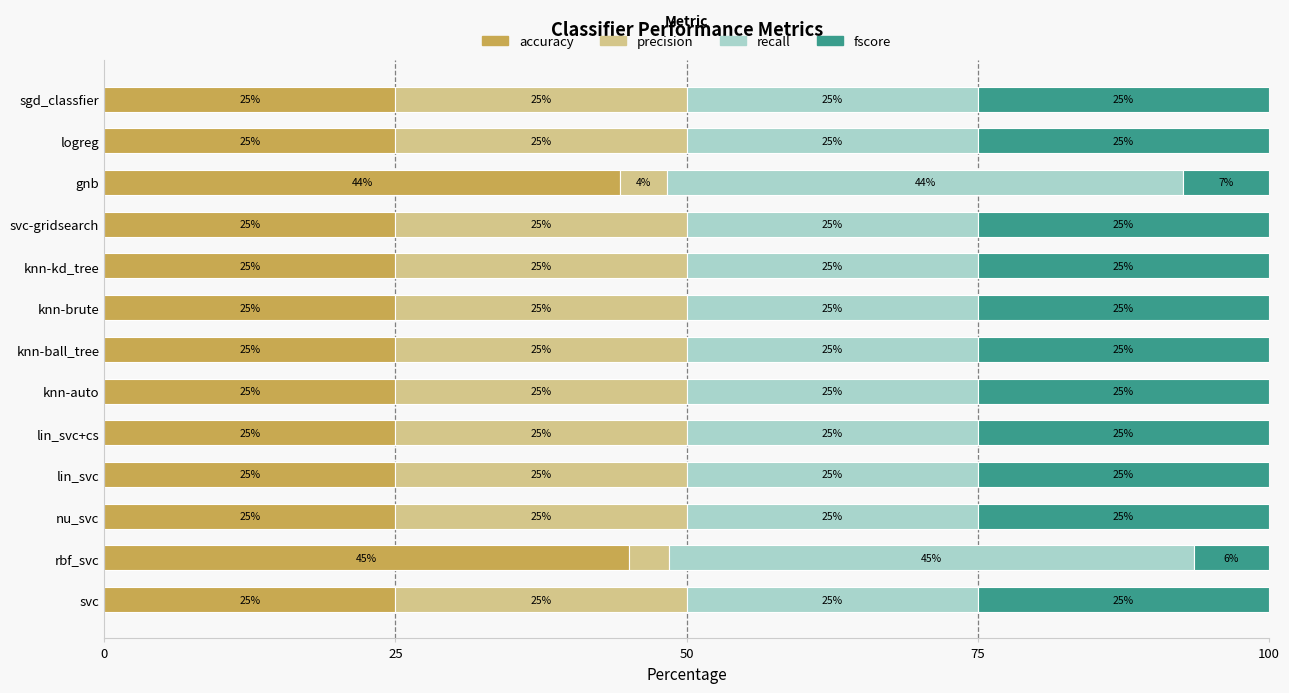

What are all the series names shown in the legend?

accuracy, precision, recall, fscore